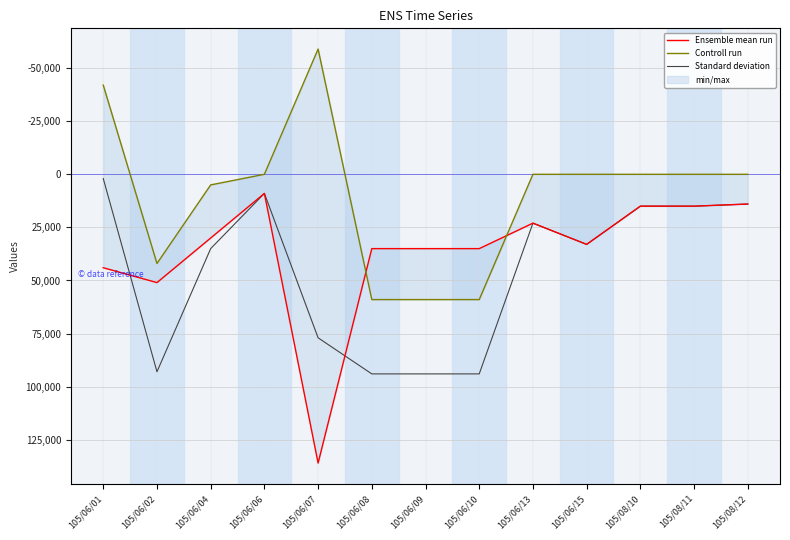

At how many categories does at least one series exceed 116150?

1